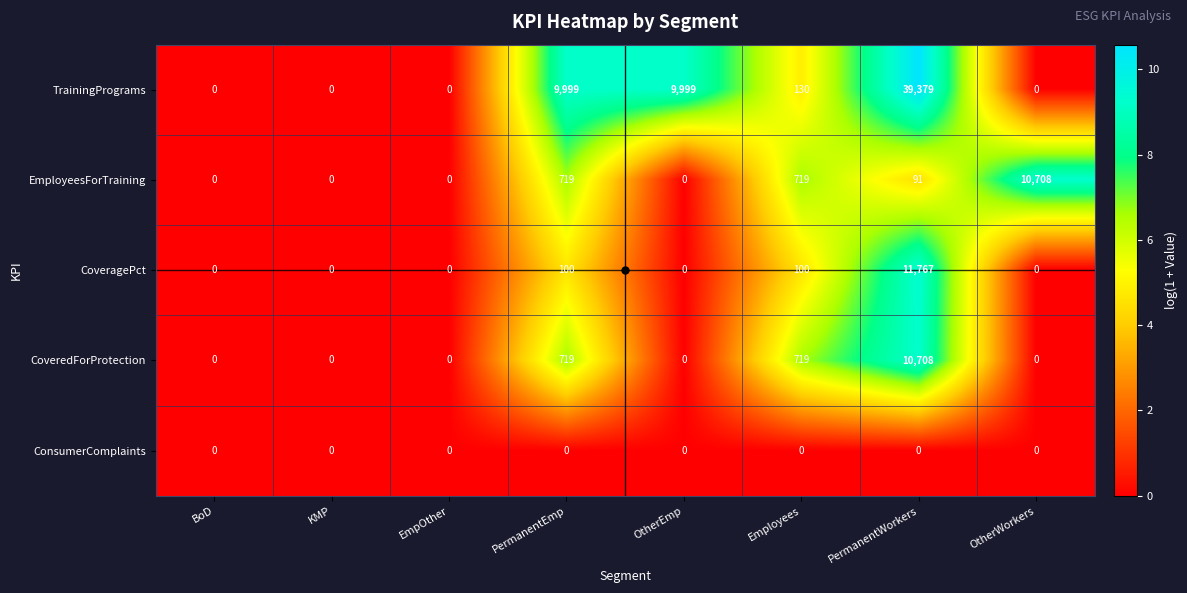

What is the total value across all series at PermanentEmp?

11537